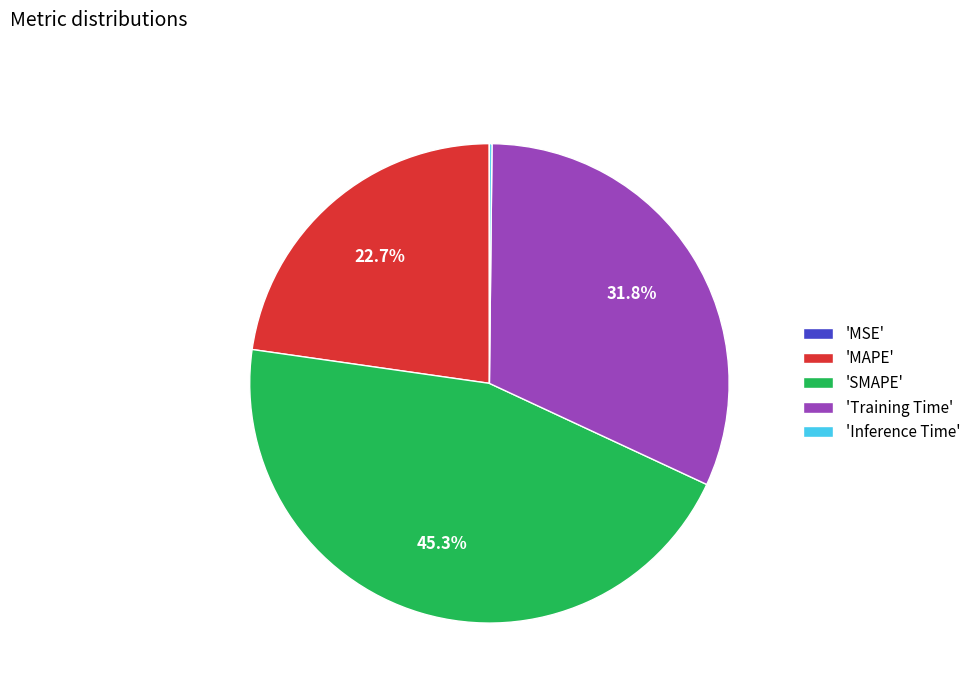

Does 'SMAPE' account for over 50% of the chart?

No